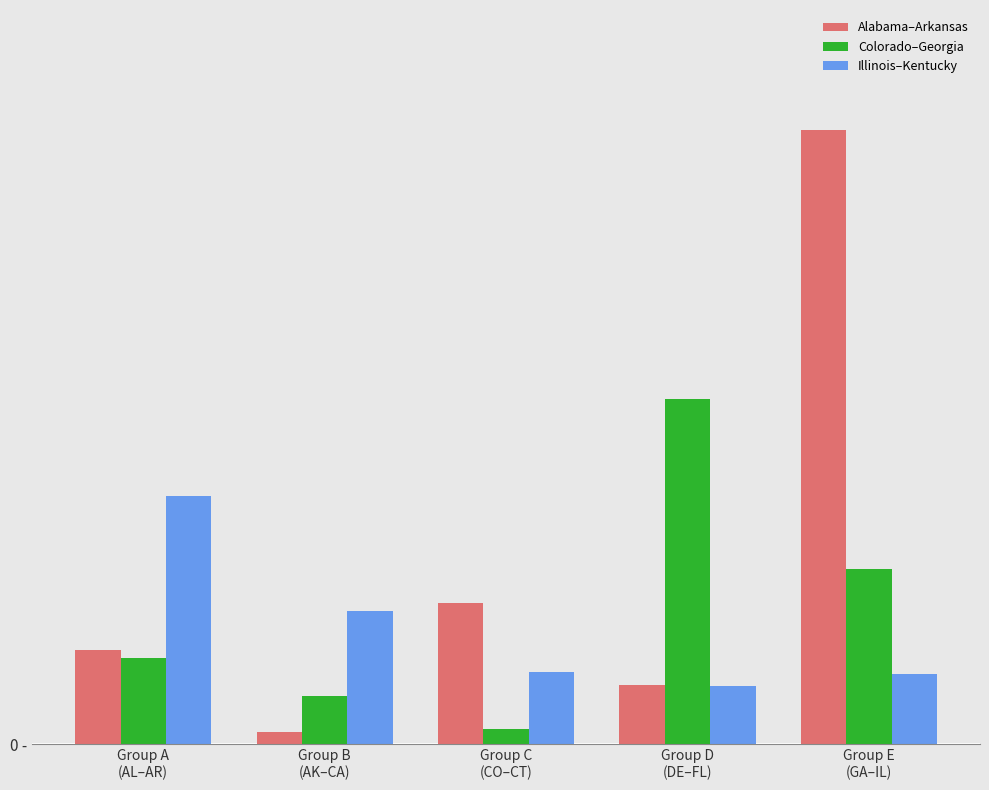

Does the chart contain stacked bars?

No